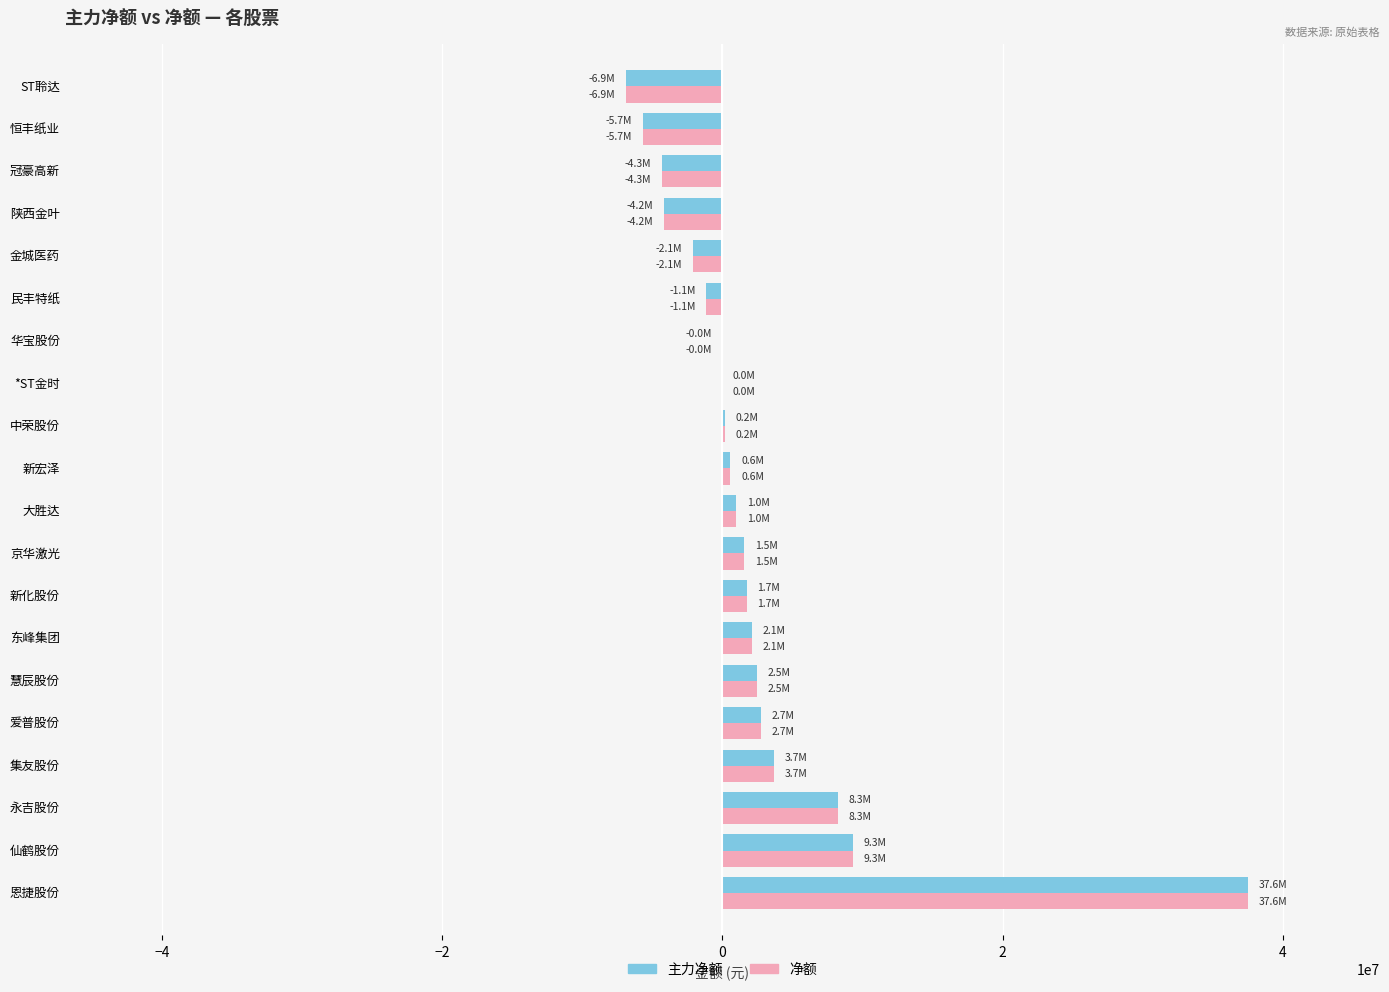

At which label does 主力净额 reach its peak?

恩捷股份